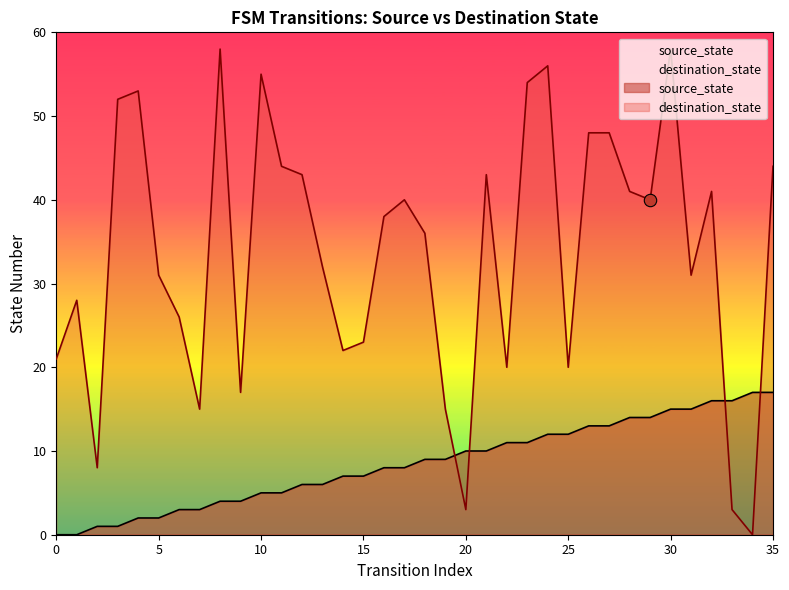

Which series reaches the minimum Y coordinate?

source_state